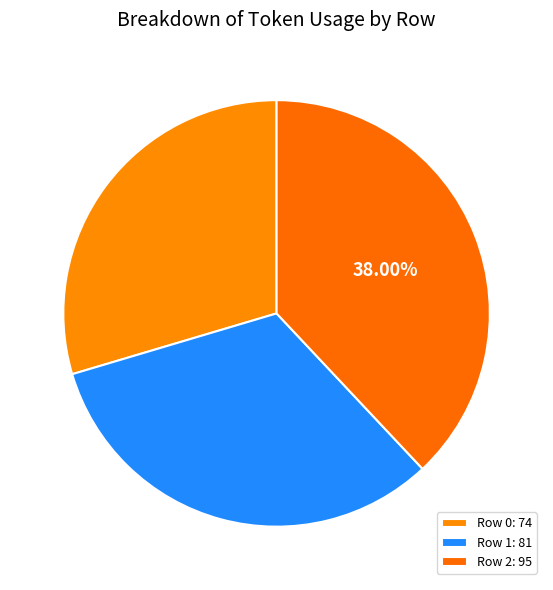

Is it true that Row 0 is 38% of the pie?

False